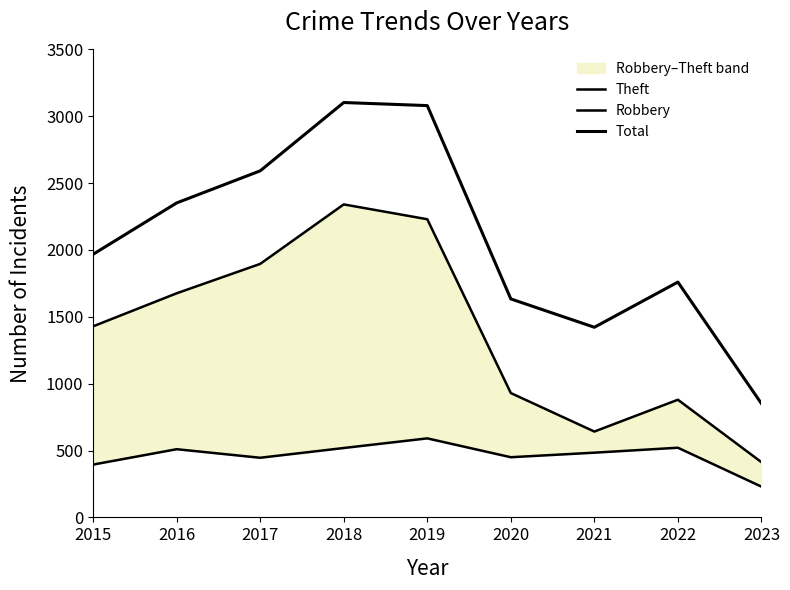

How many interior local valleys does the Total series have?

1